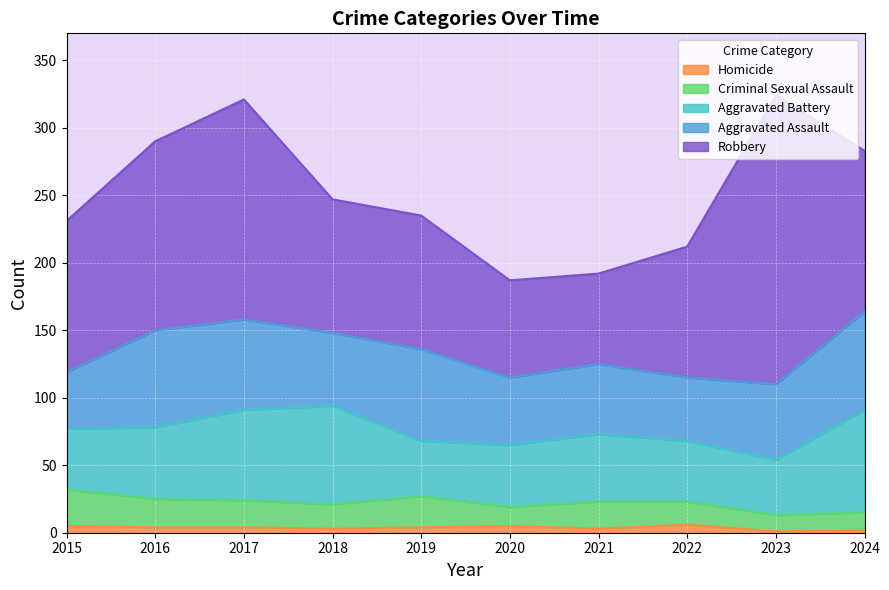

How many data points in Robbery are less than 112?

5